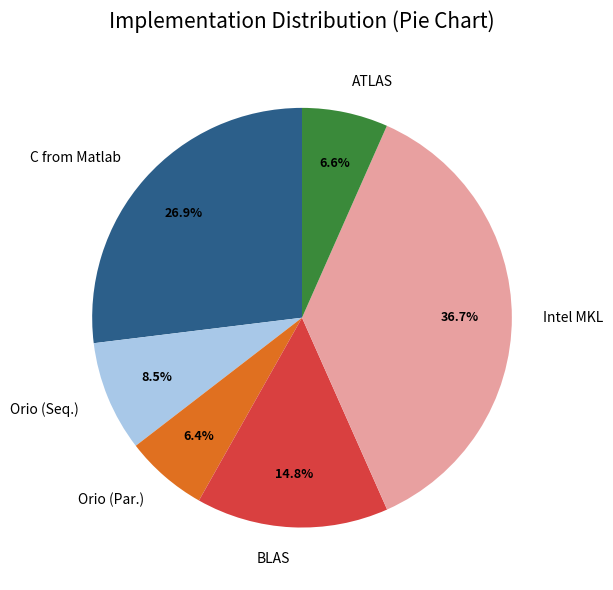

Which has a higher value, BLAS or C from Matlab?

C from Matlab